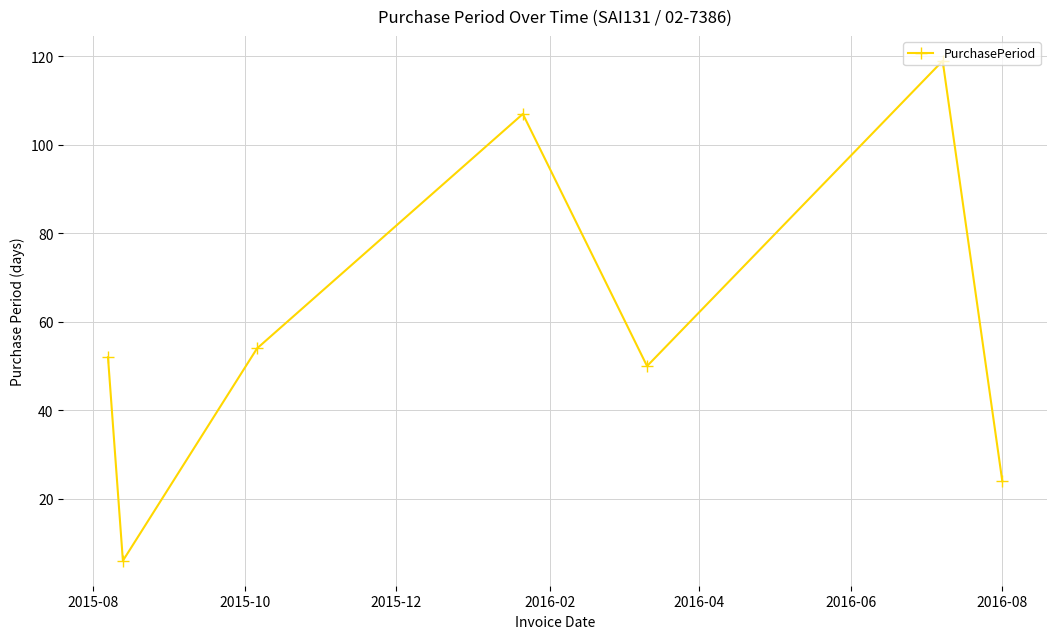

What is the value of the 3rd point from the left?

54